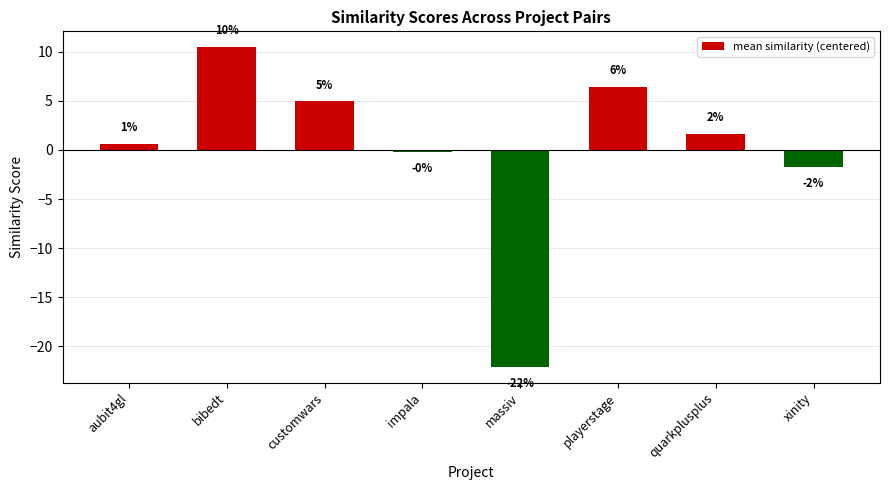

What is the smallest value displayed?

-22.1